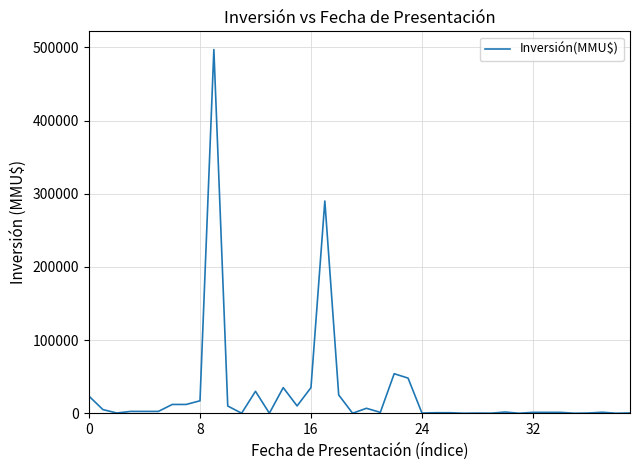

What is the difference between the maximum and minimum values?

497000